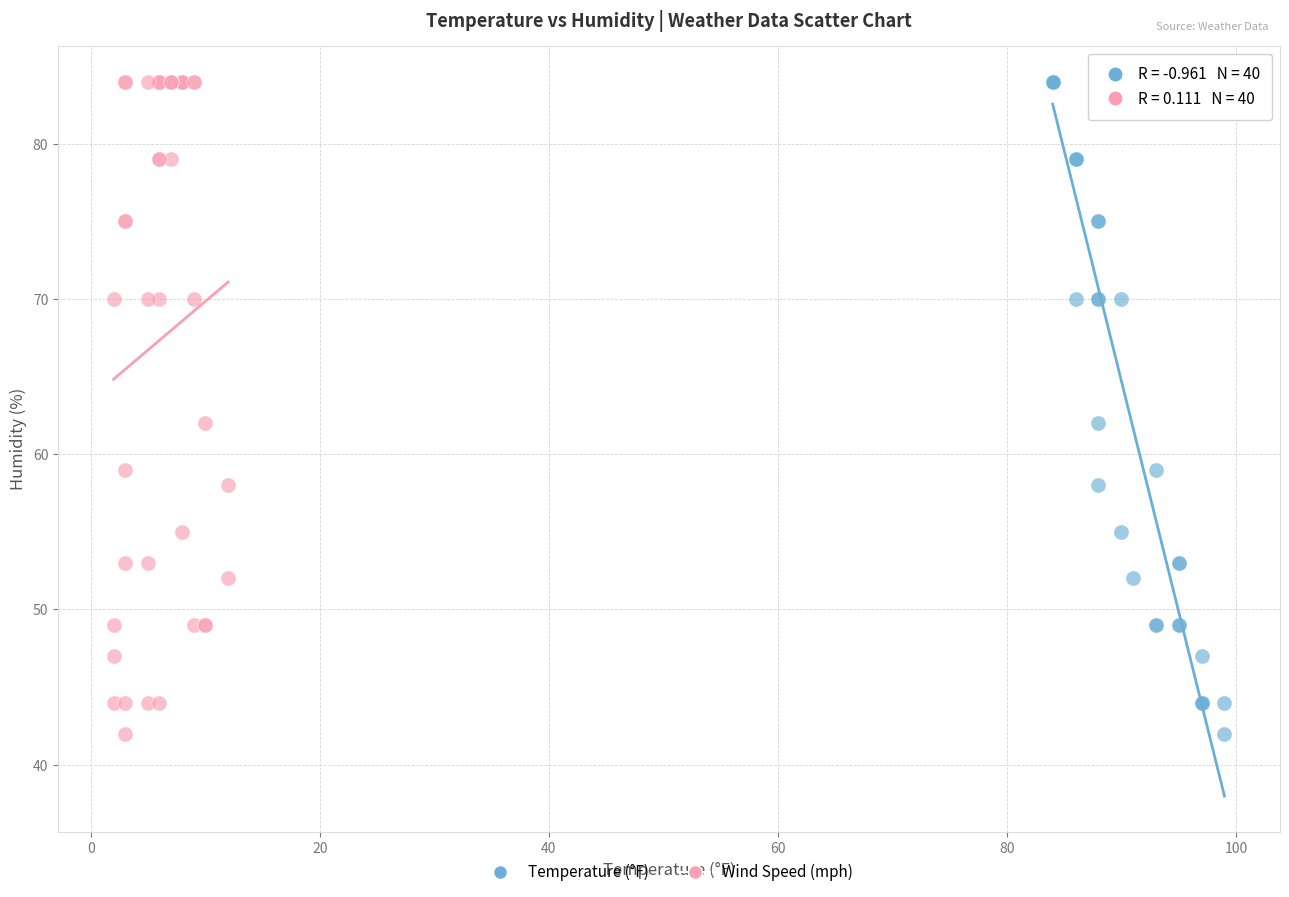

What are all the series names shown in the legend?

Temperature (°F), Wind Speed (mph)